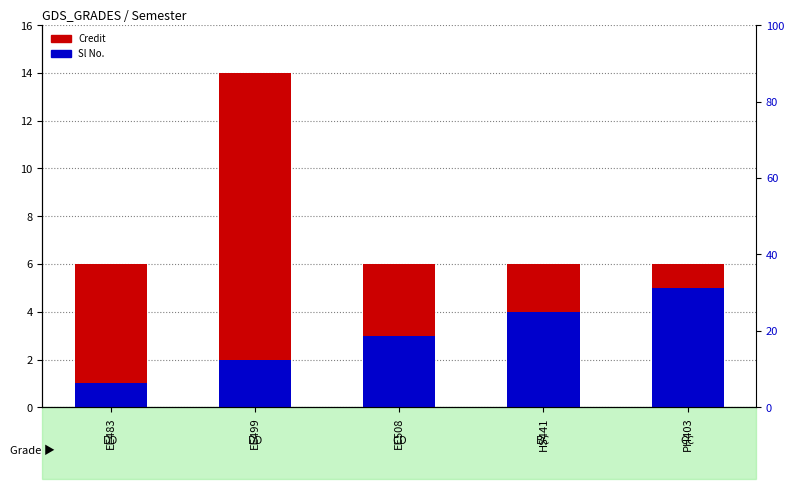

How many values in the Credit series exceed 6?

1